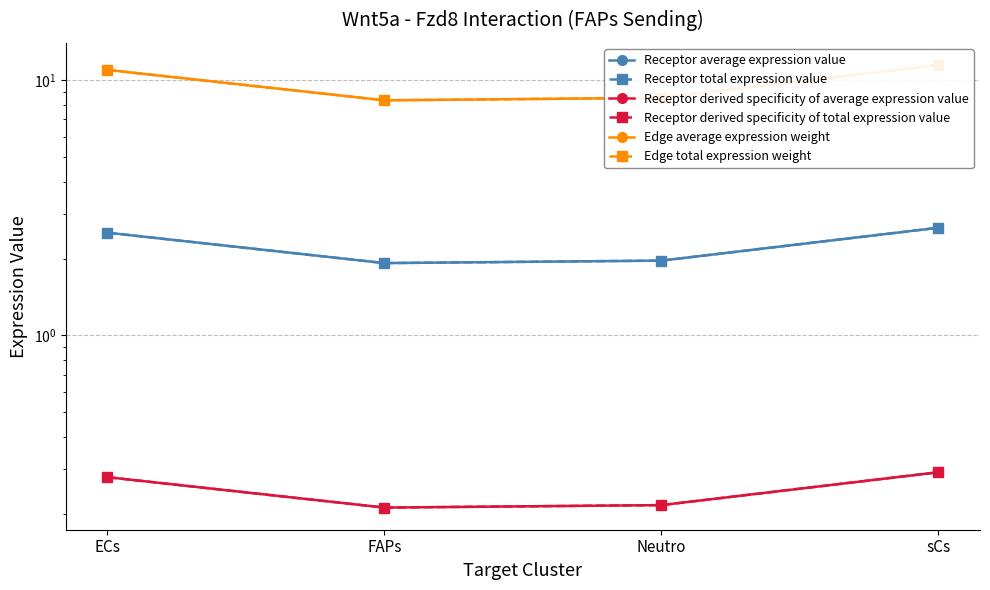

The Edge average expression weight series shows 5.7 at sCs. True or false?

False